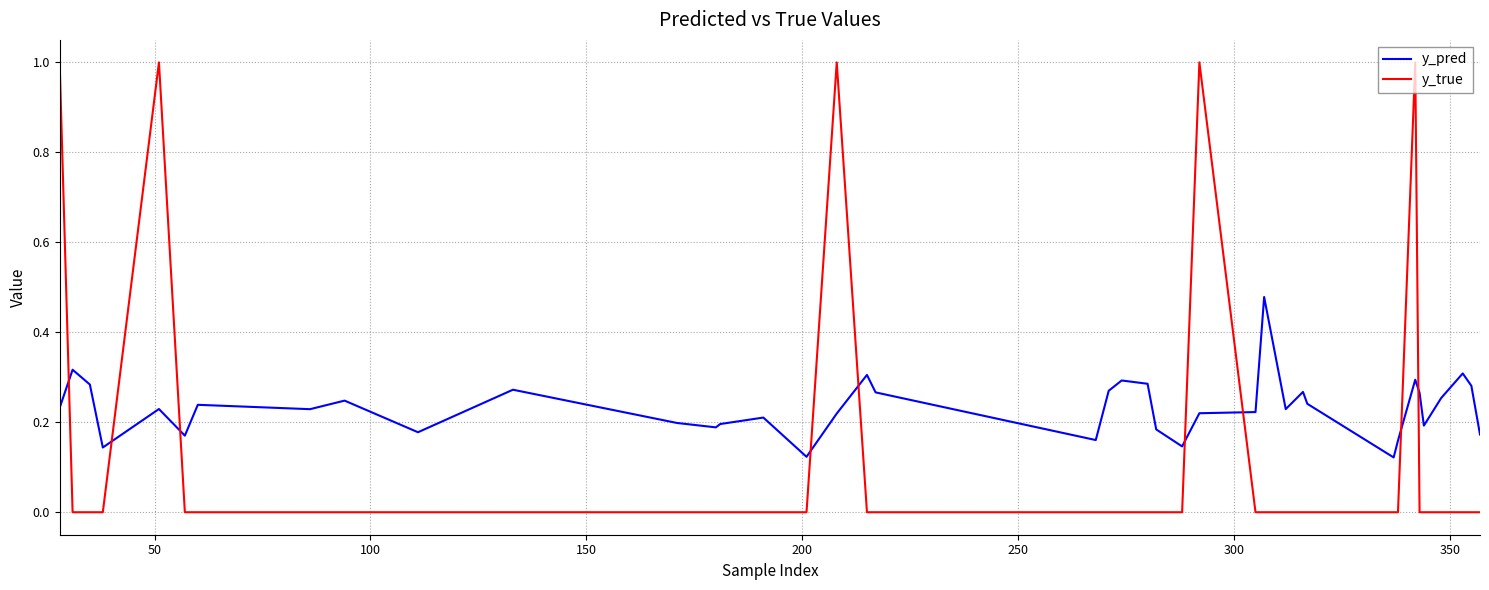

Is this an area chart (filled region under the line)?

No